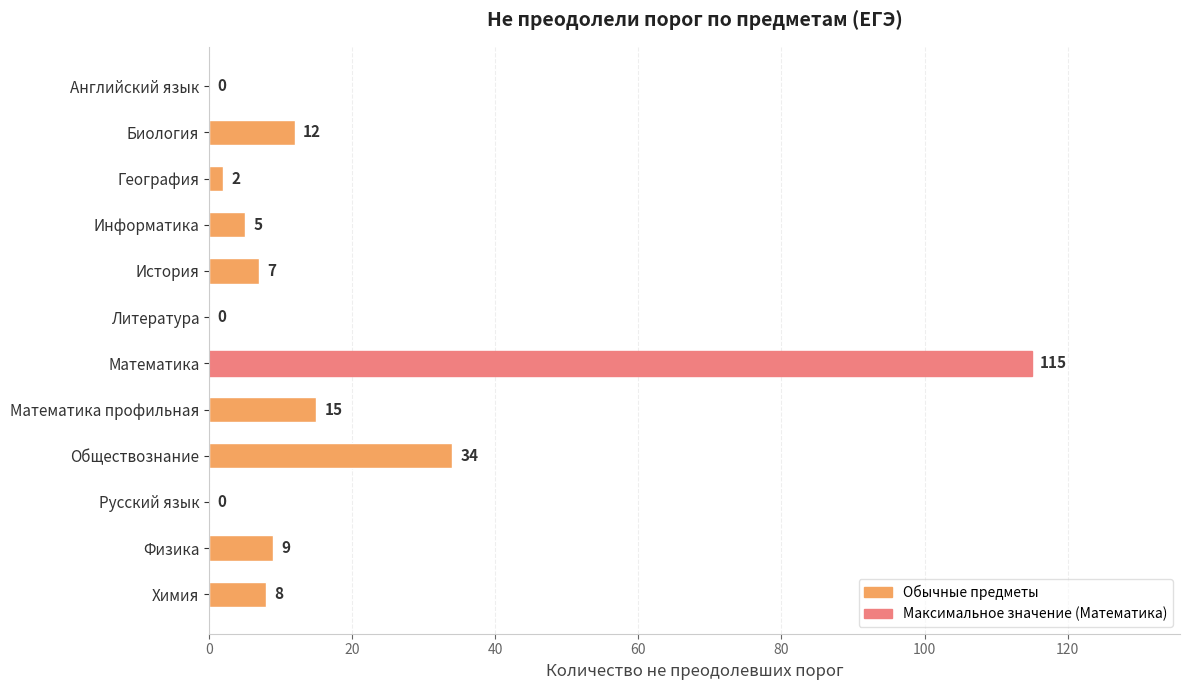

Reading top to bottom, list all the values displayed in this chart.

Английский язык=0	Биология=12	География=2	Информатика=5	История=7	Литература=0	Математика=115	Математика профильная=15	Обществознание=34	Русский язык=0	Физика=9	Химия=8